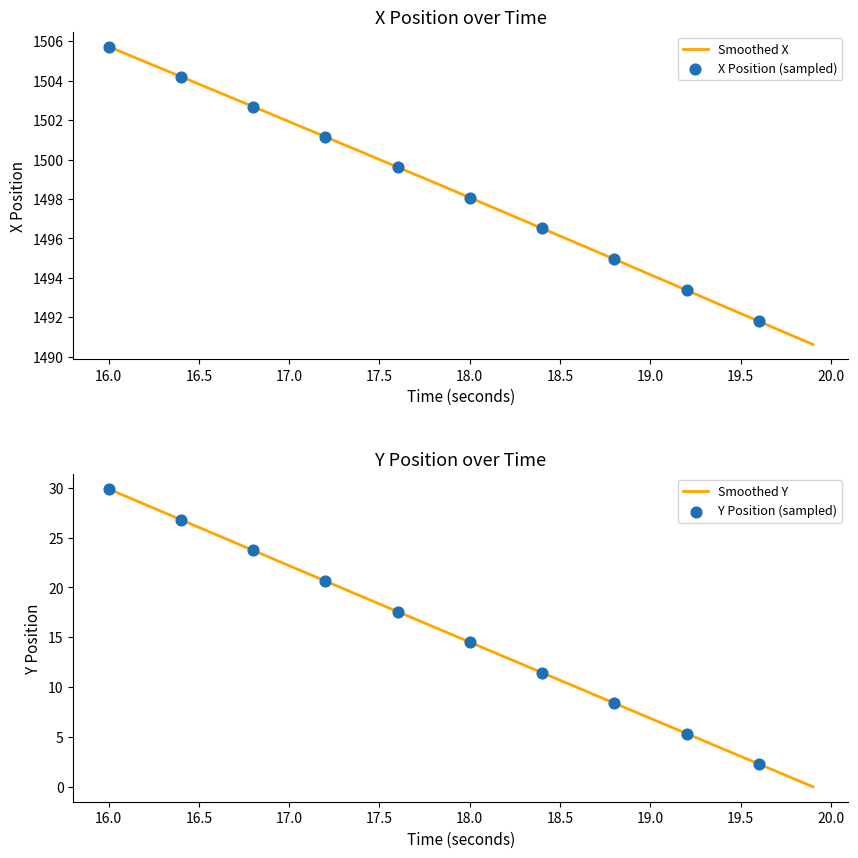

Which series has the widest spread of Y values?

Y